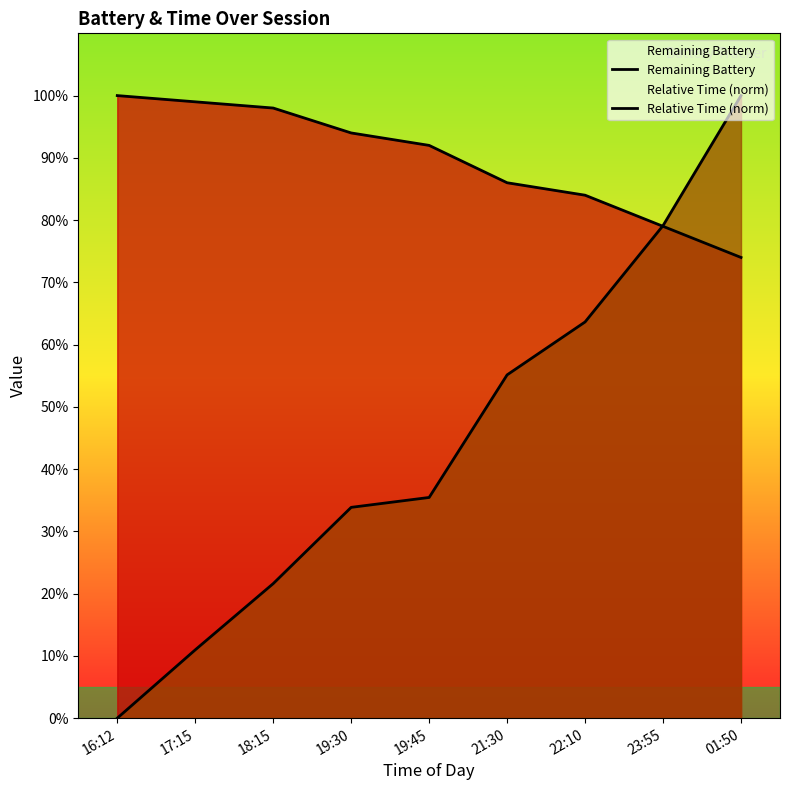

What is the highest value of the Remaining Battery series?

1.0